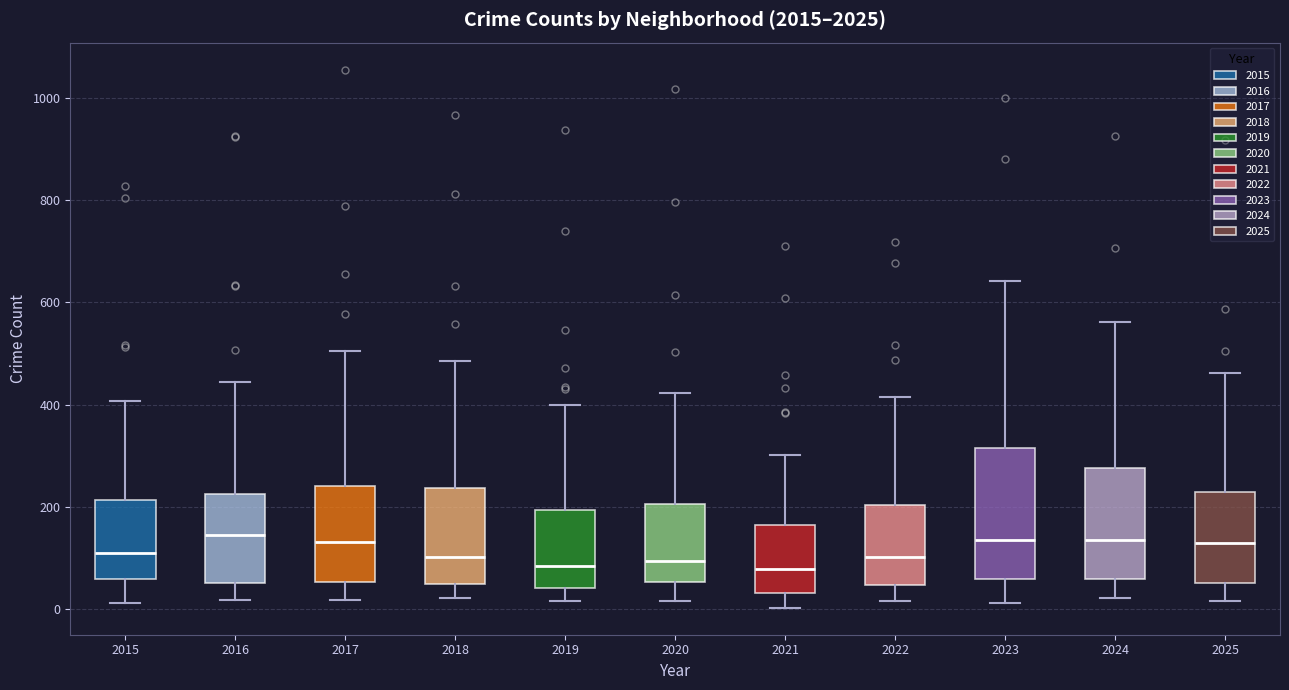

Where is the lower edge of the box at x = 2024 on the y-axis? The values are not printed on the chart, so give them approximately, as read against the axis.

60